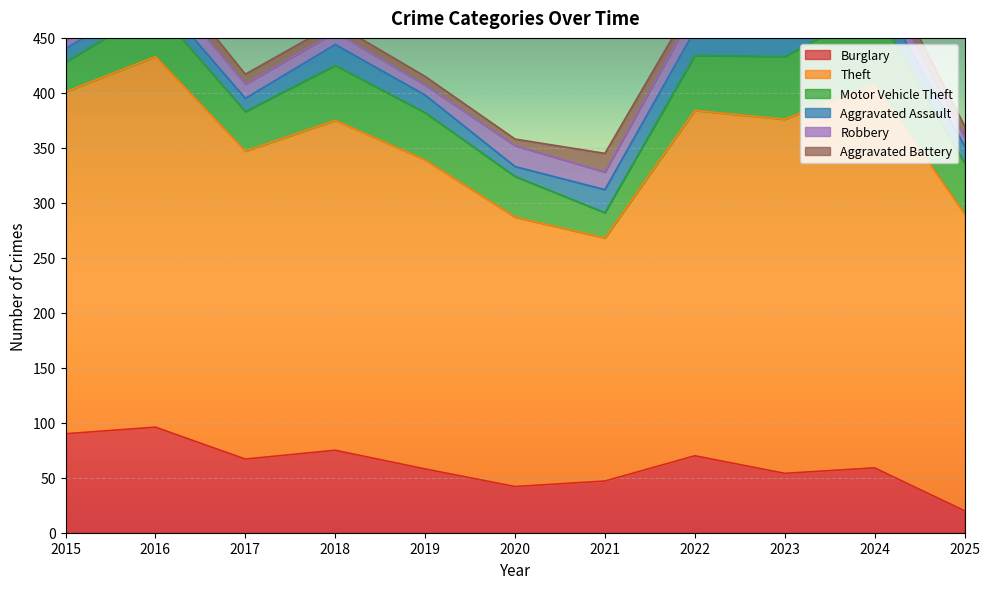

Is the value of Theft at 2016 greater than the value of Aggravated Assault at 2022?

Yes